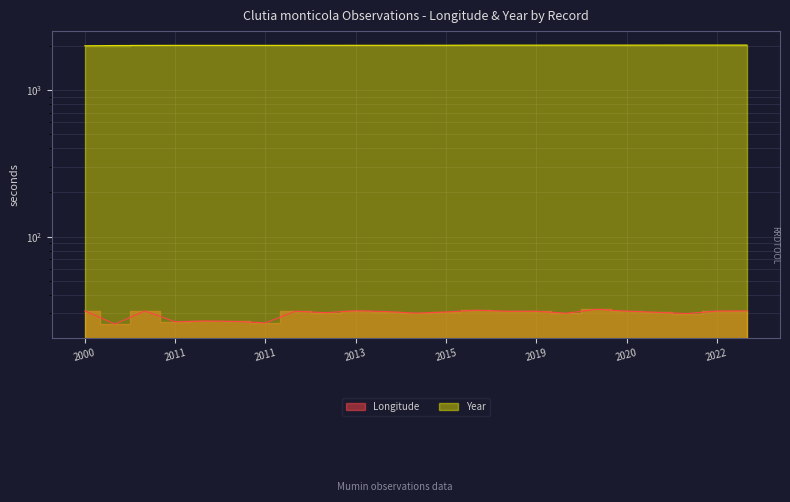

How many data points in Longitude are above 30?

17